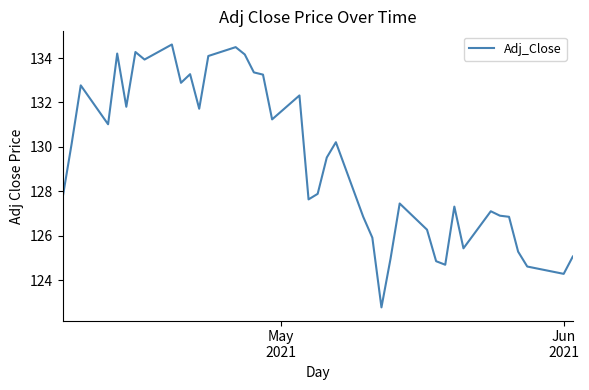

What is the greatest value displayed?

134.6